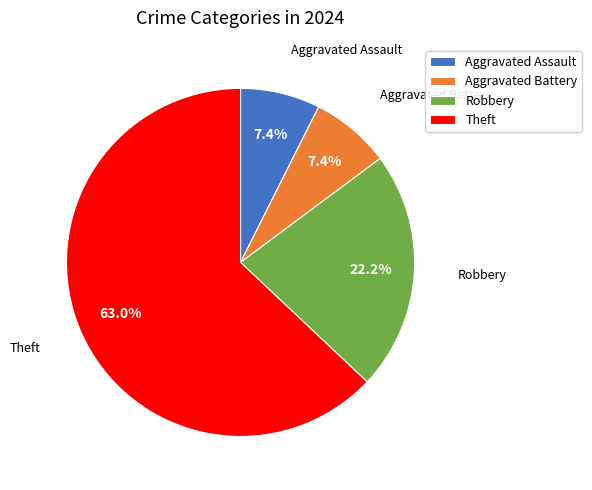

Which slice is the largest?

Theft